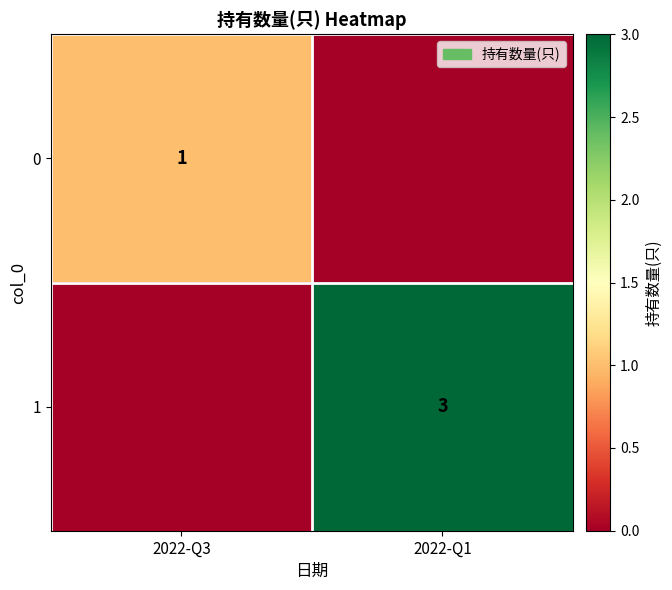

True or false: 0 has a value of 1 at 2022-Q3.

True